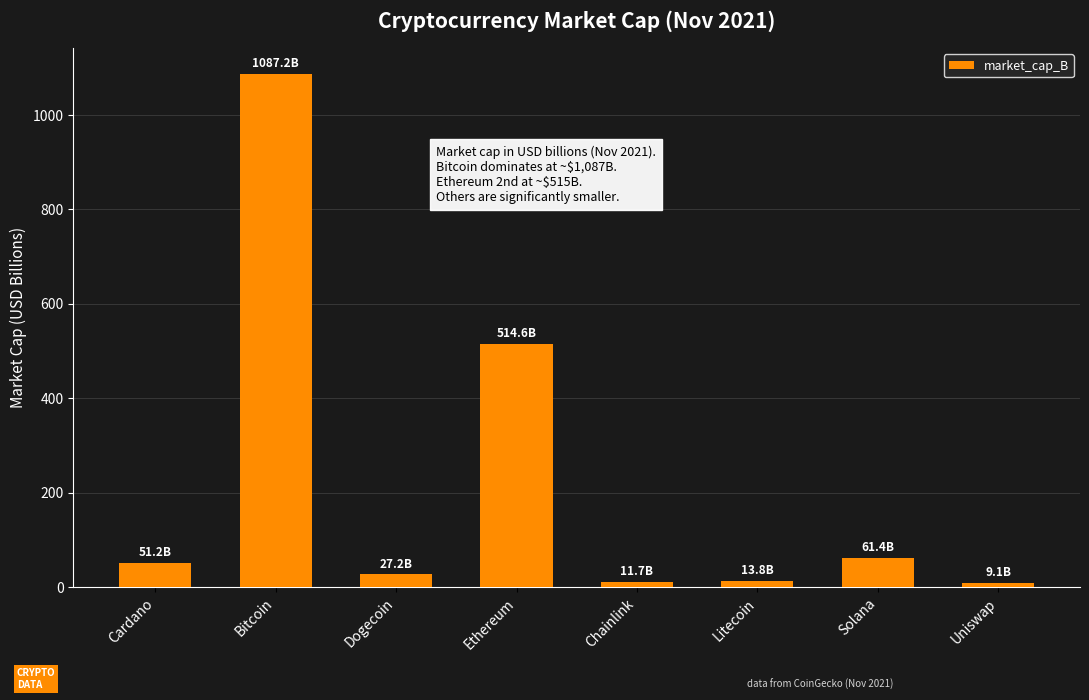

How many categories are shown in the chart?

8